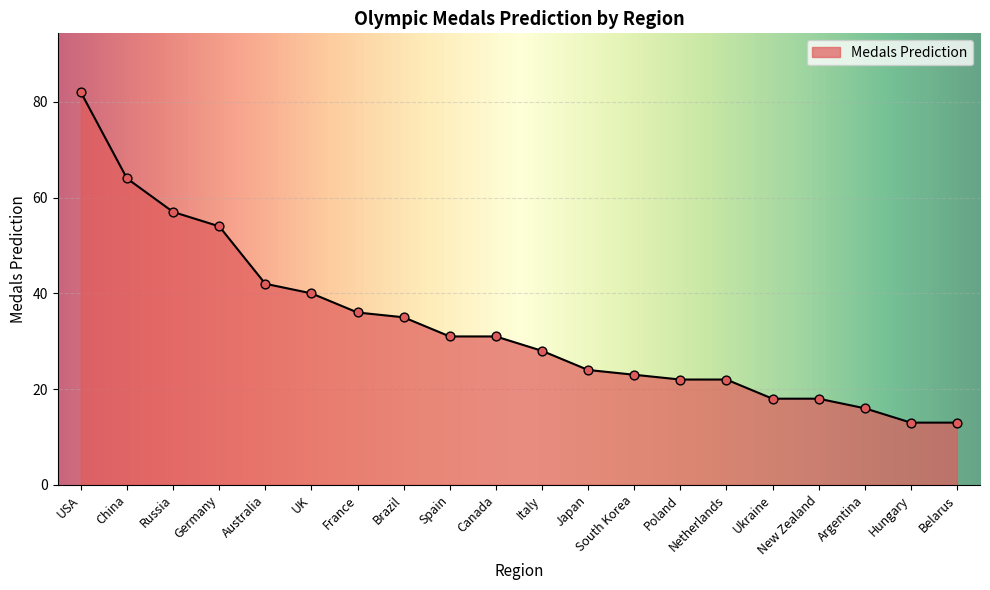

What is the change in value from Canada to Argentina?

-15